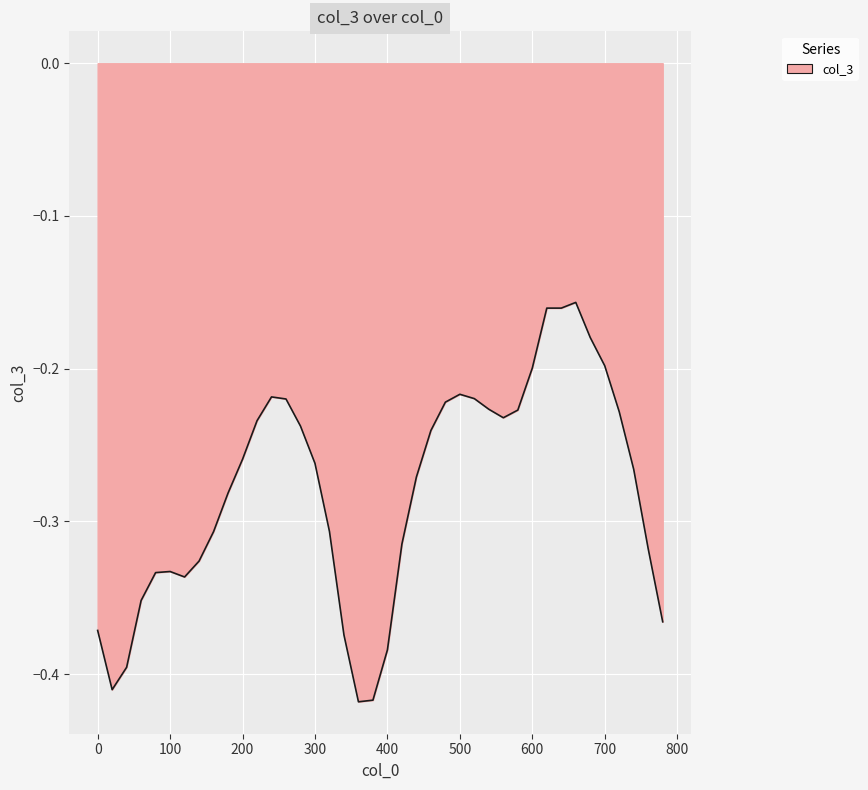

List the labels in order of value, largest first.

660, 620, 640, 680, 700, 600, 500, 240, 520, 260, 480, 540, 580, 720, 560, 220, 280, 460, 200, 300, 740, 440, 180, 320, 160, 420, 760, 140, 100, 80, 120, 60, 780, 0, 340, 400, 40, 20, 380, 360